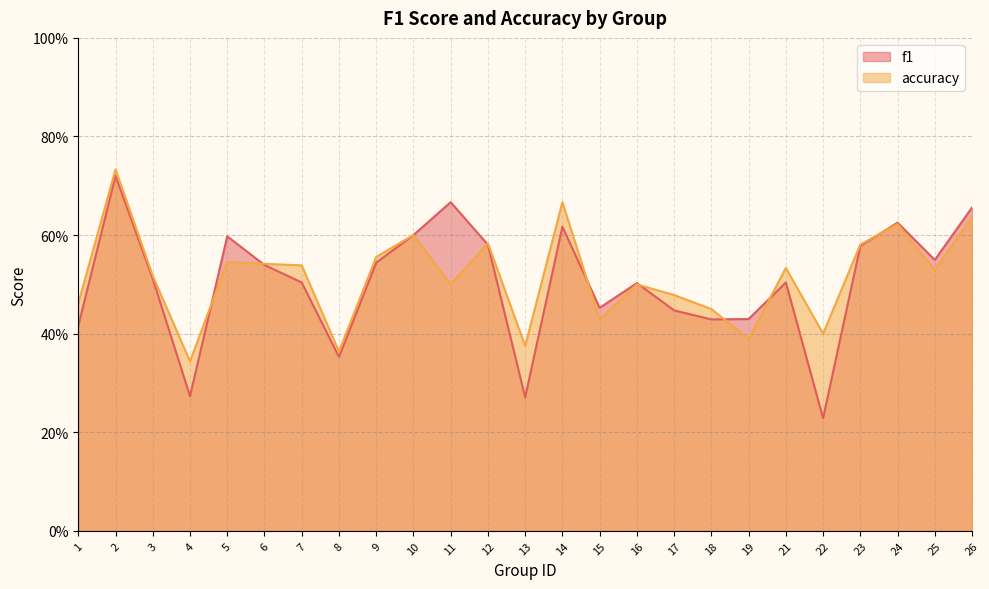

At which label is accuracy closest to 0?

4